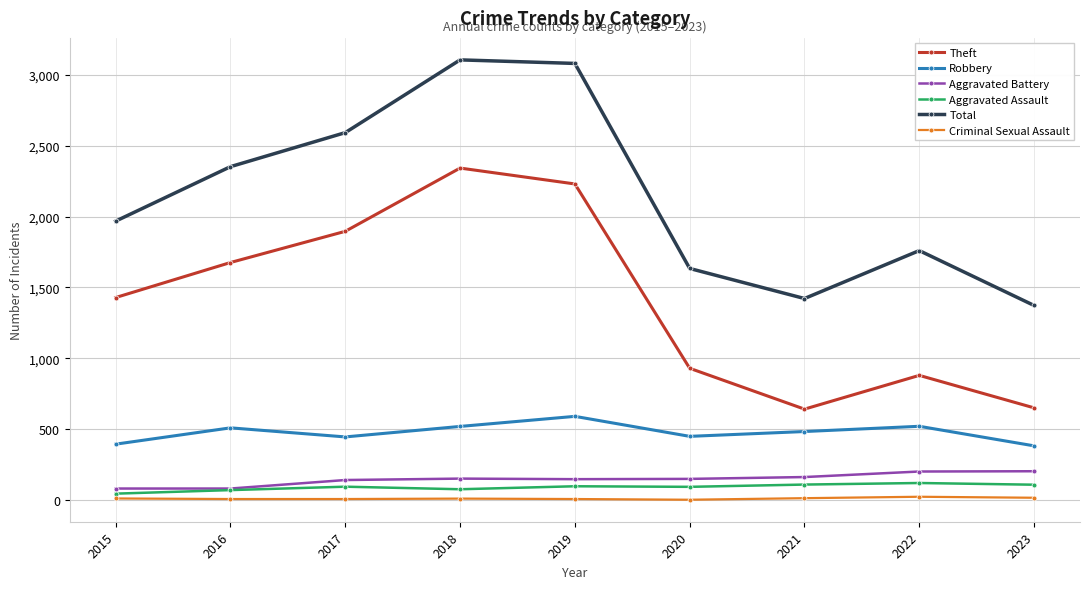

What is the approximate value of Aggravated Battery at 2023, to the nearest 50?

200